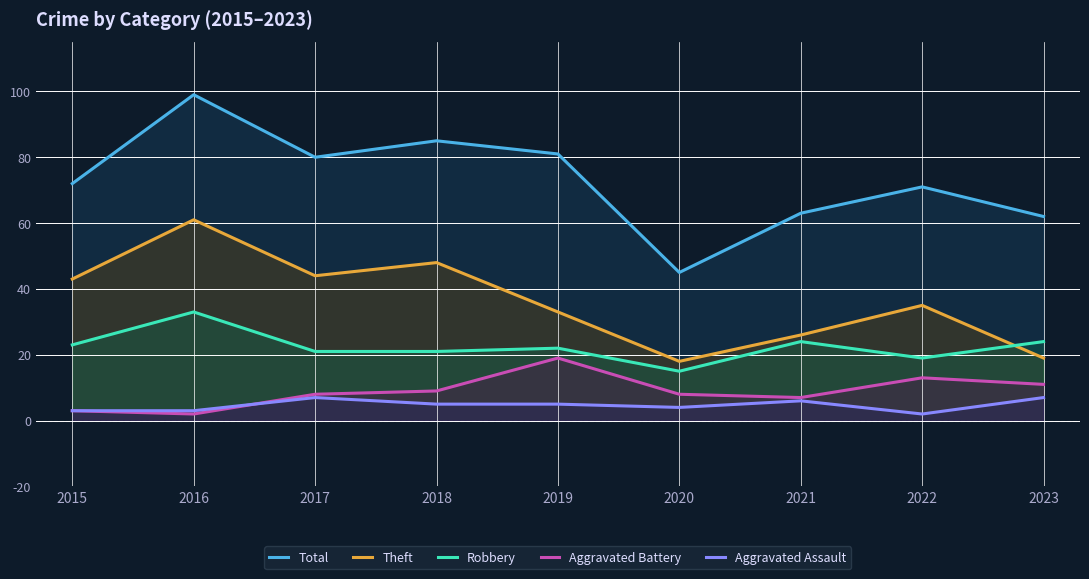

Which category has the highest value across all series?

2016